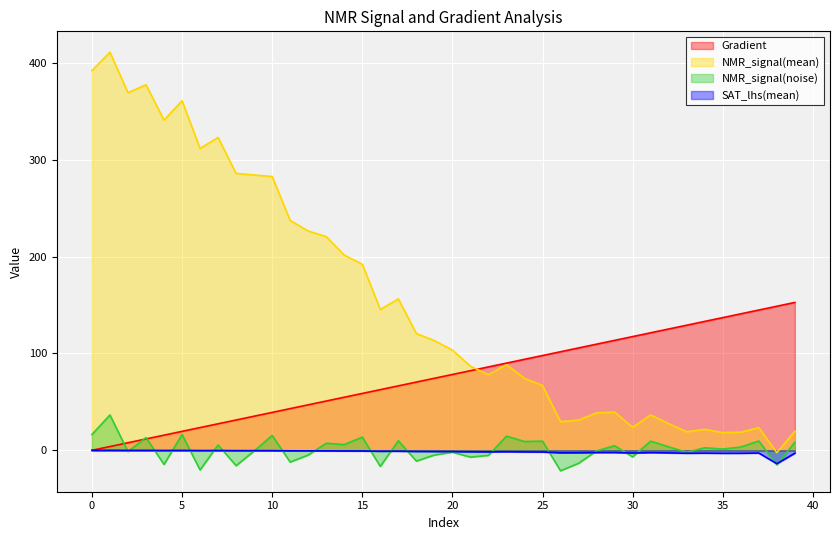

At which category does the chart reach its peak across all series?

1